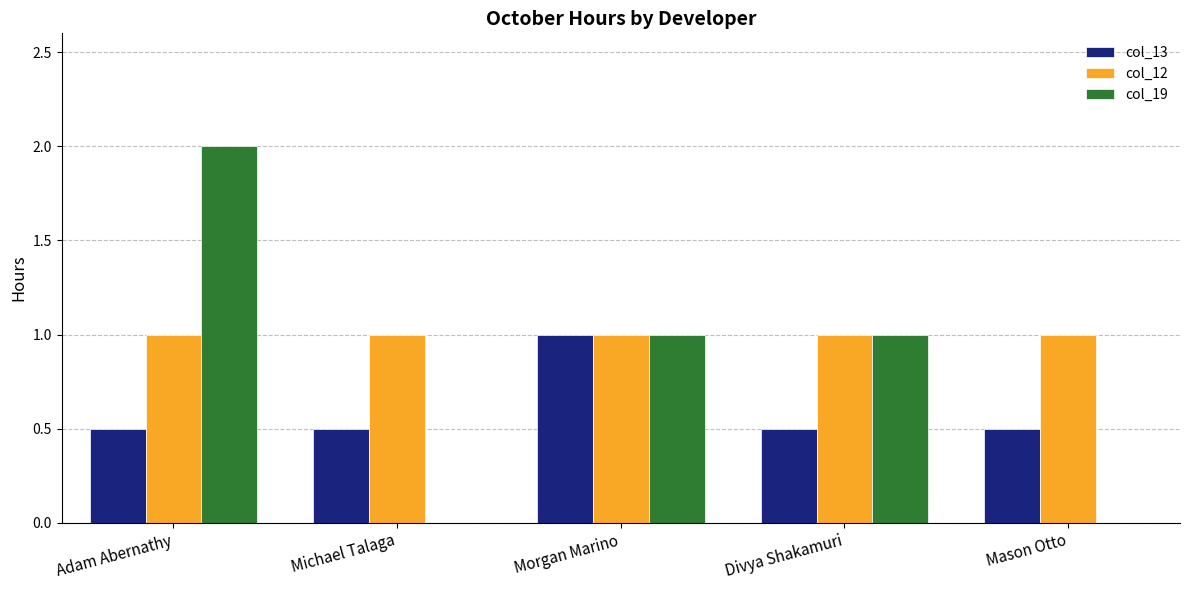

What is the greatest value displayed?

2.0